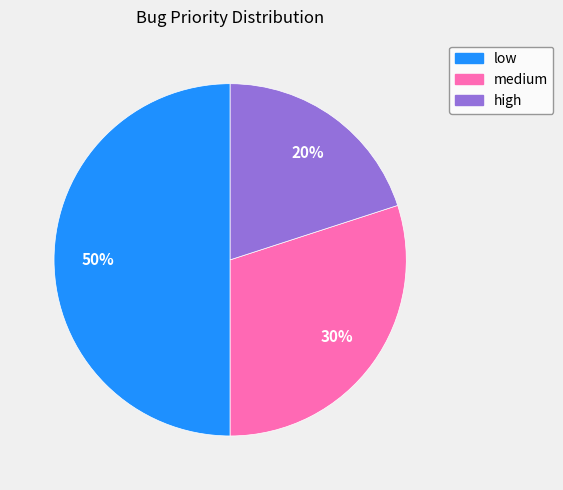

How many slices are in this pie chart?

3